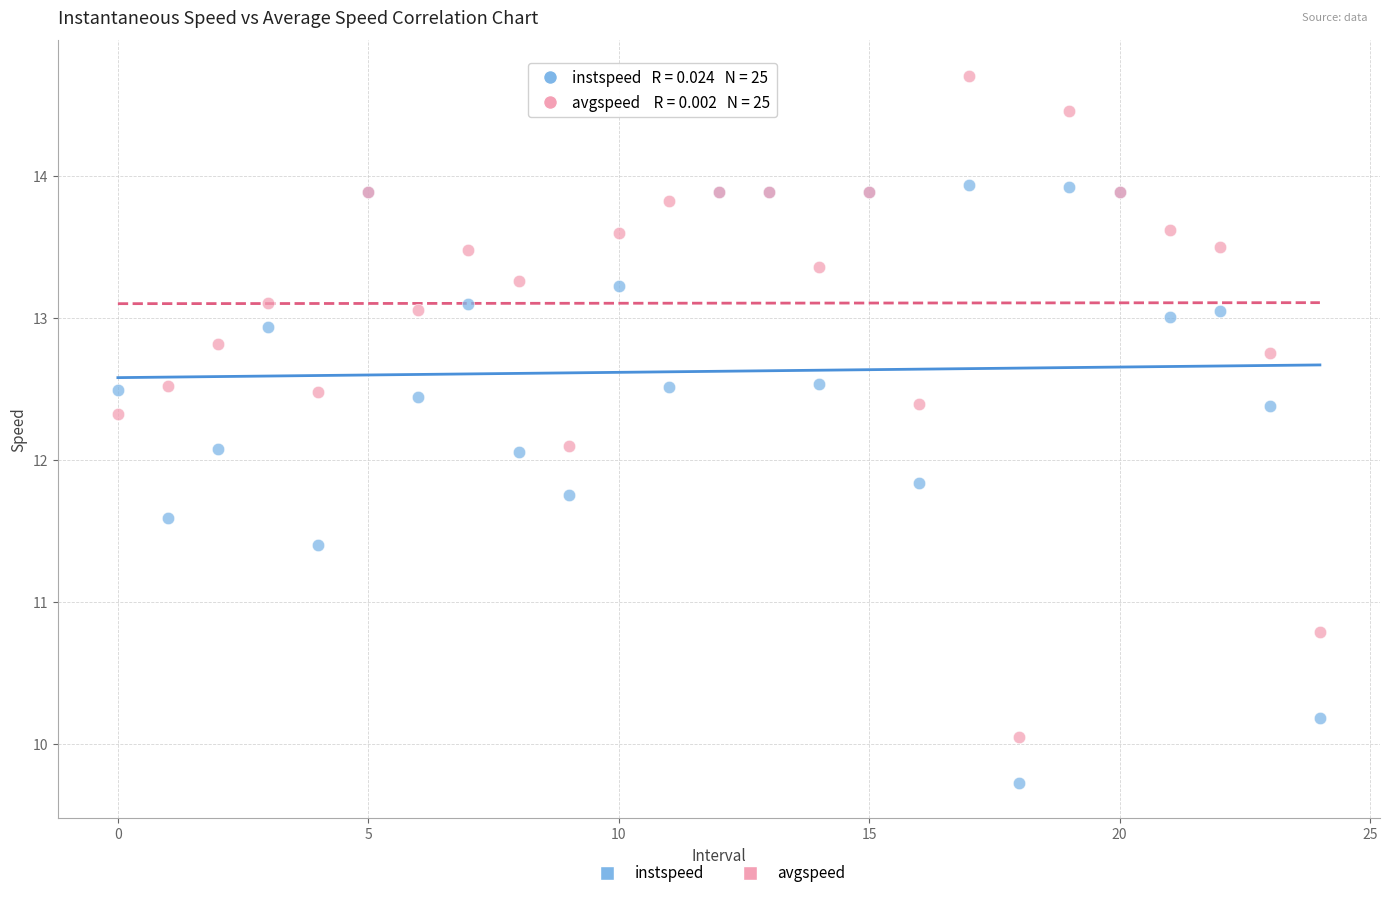

Which series reaches the minimum Y coordinate?

instspeed